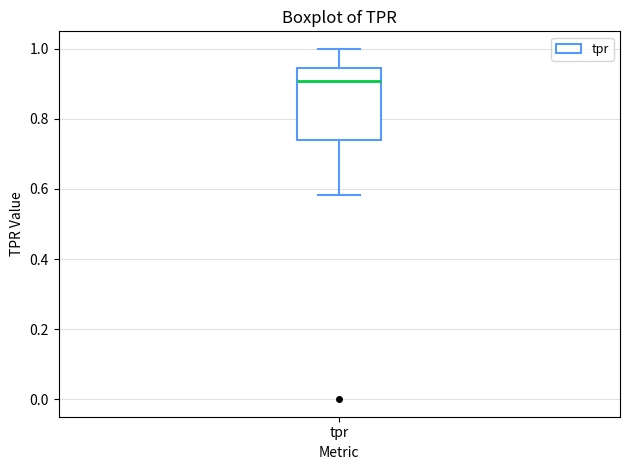

Where is the lower edge of the box for tpr on the y-axis? The values are not printed on the chart, so give them approximately, as read against the axis.

0.74